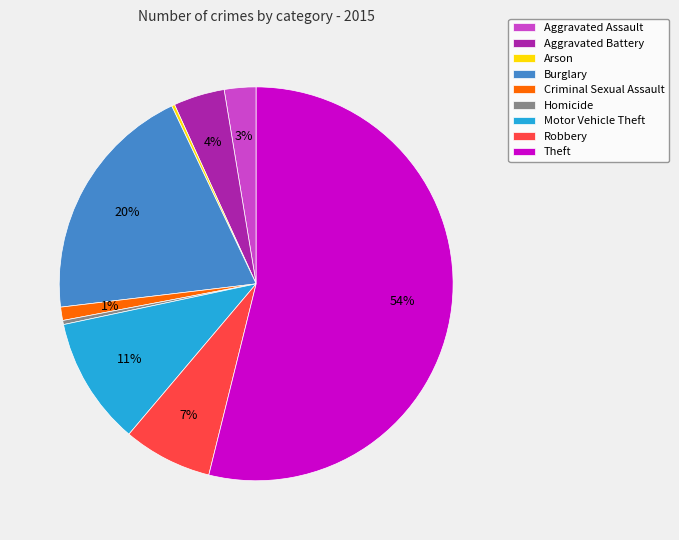

Approximately how many times larger is the value at Motor Vehicle Theft compared to Theft?

0.2